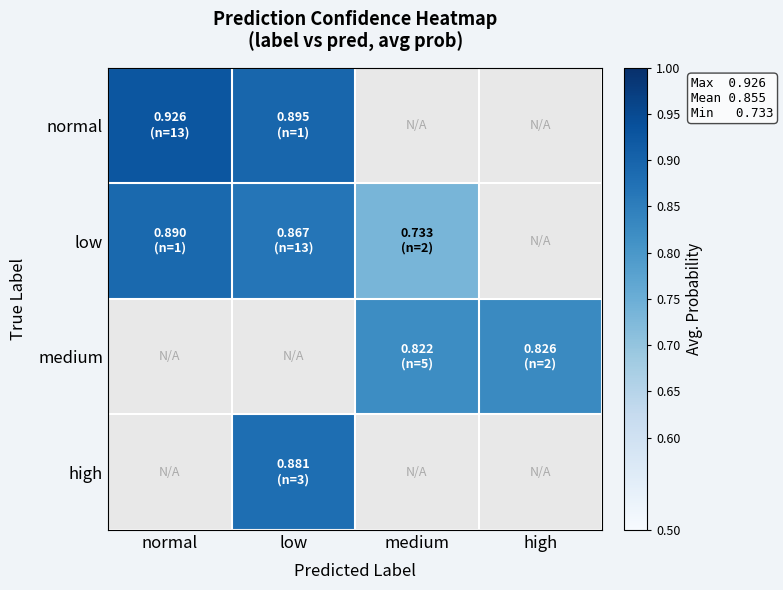

Which category has the lowest value across all series?

medium